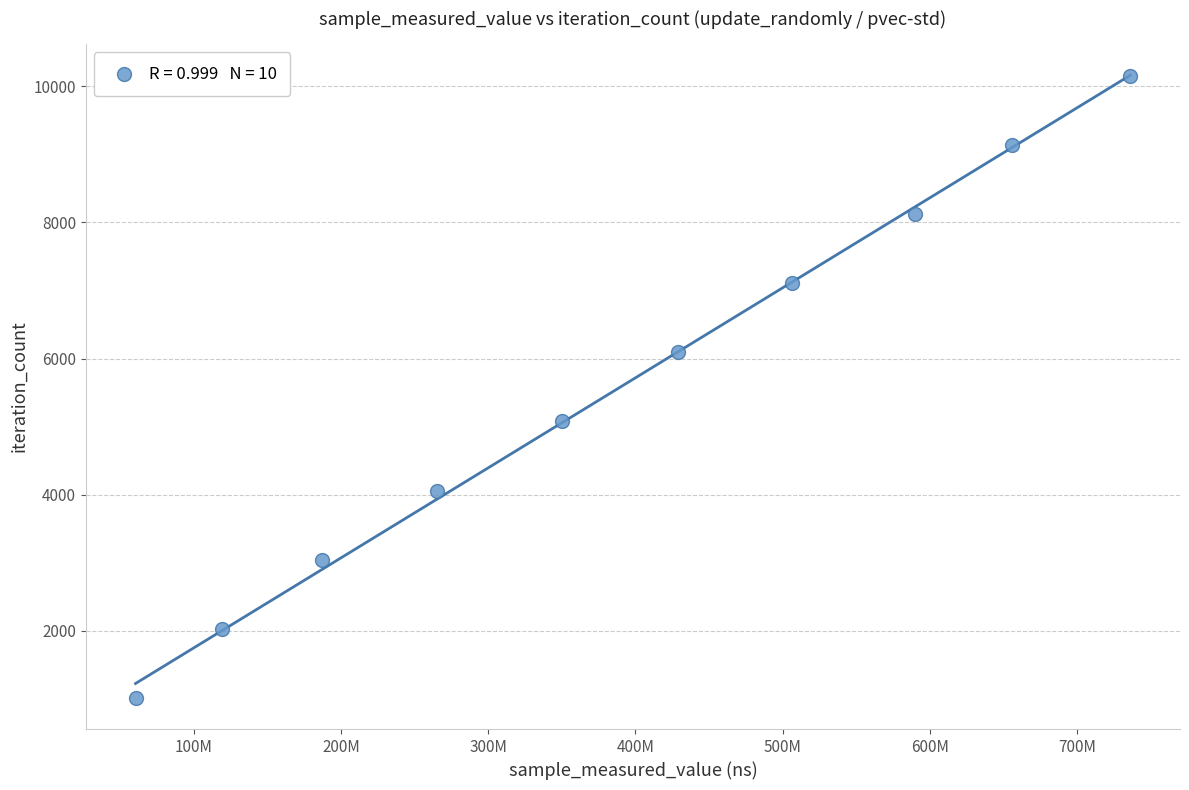

What is the range of Y values (max minus min)?

9135